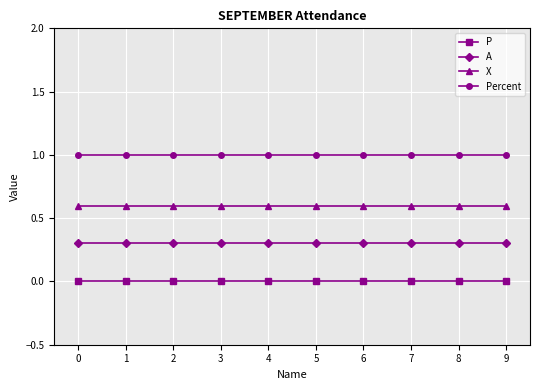

Is the value of X at 8 greater than the value of Percent at 5?

No